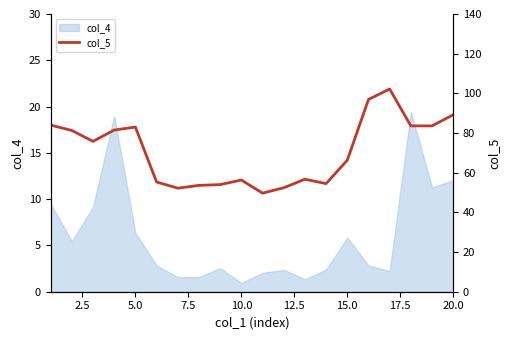

How many values are below 75?

10